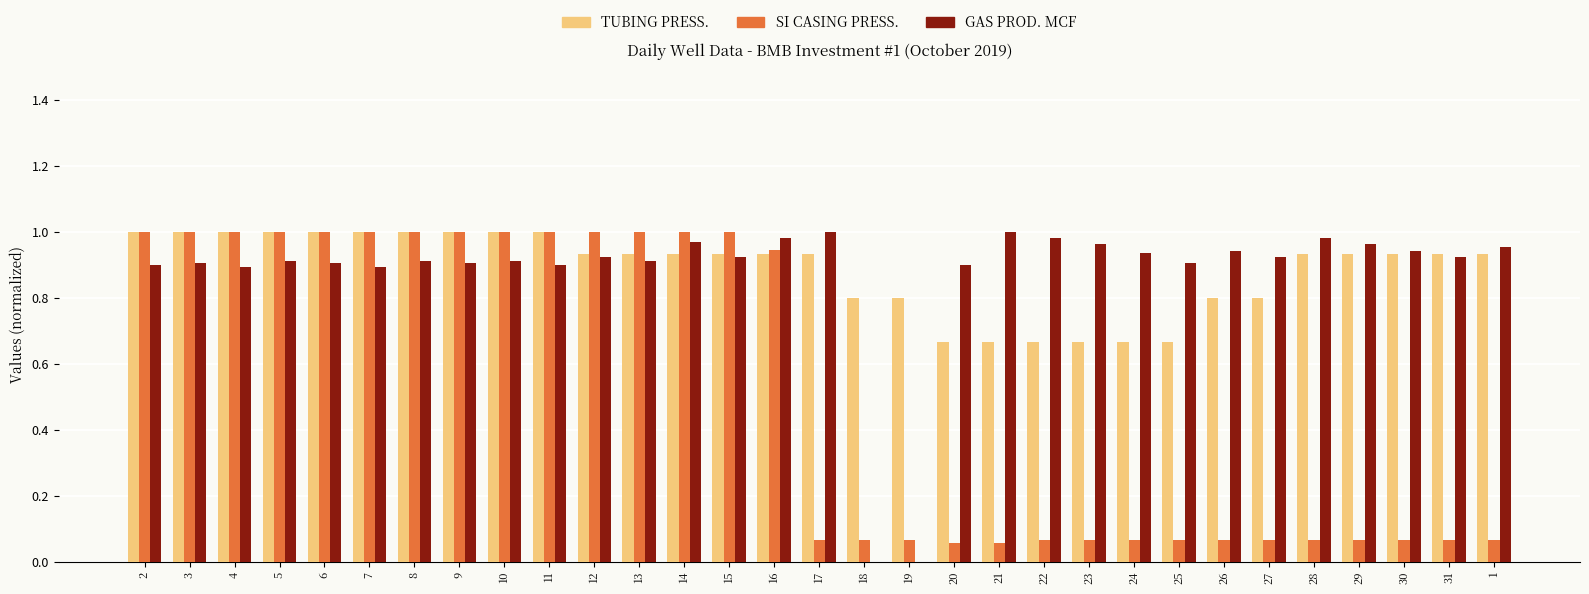

What are all the series names shown in the legend?

TUBING PRESS., SI CASING PRESS., GAS PROD. MCF